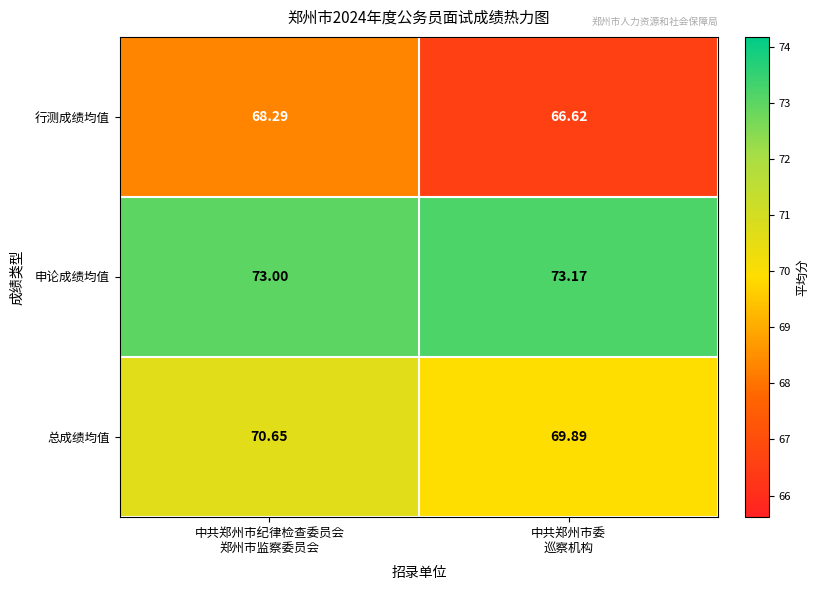

List the series in order of their overall mean, lowest first.

行测成绩均值, 总成绩均值, 申论成绩均值